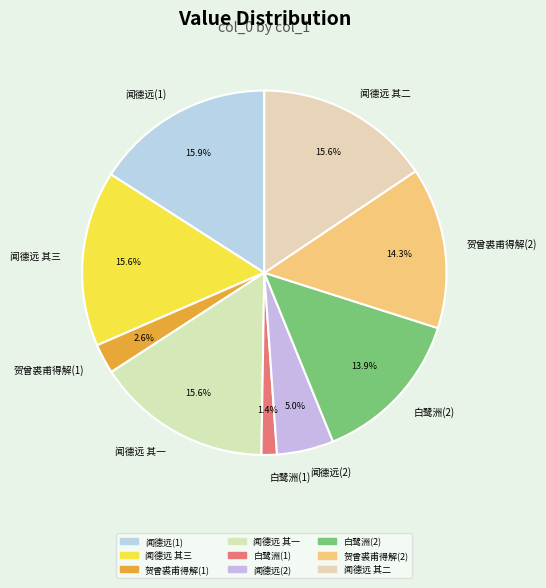

Count the number of slices in the pie.

9